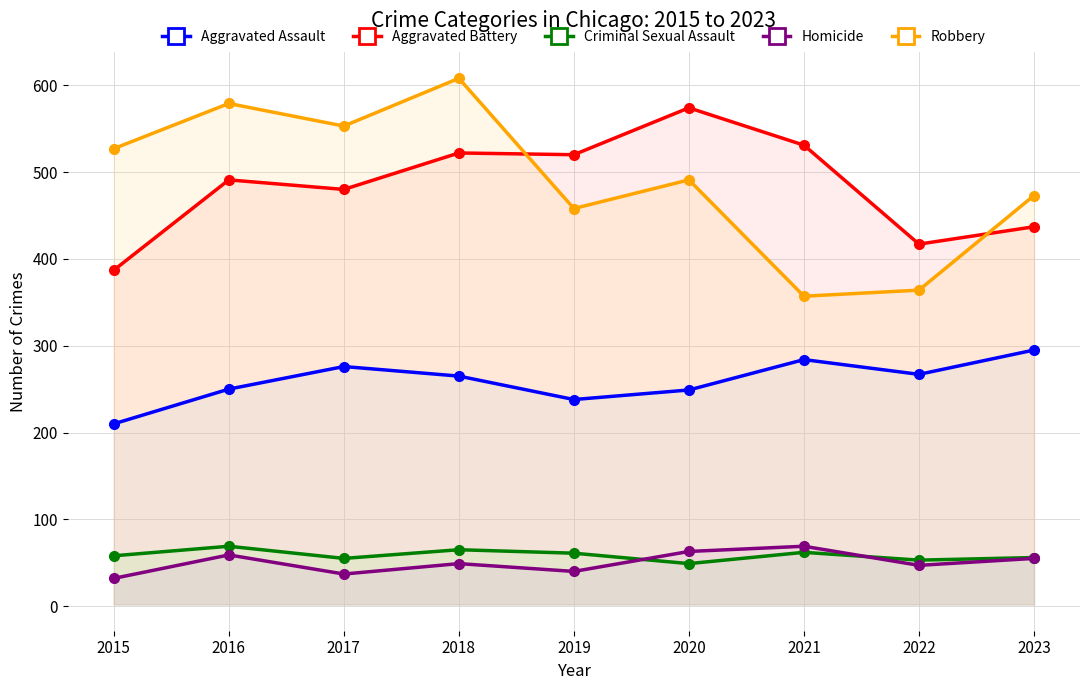

Reading left to right, extract all data points from this chart.

Aggravated Assault: 2015=210	2016=250	2017=276	2018=265	2019=238	2020=249	2021=284	2022=267	2023=295
Aggravated Battery: 2015=387	2016=491	2017=480	2018=522	2019=520	2020=574	2021=531	2022=417	2023=437
Criminal Sexual Assault: 2015=58	2016=69	2017=55	2018=65	2019=61	2020=49	2021=62	2022=53	2023=56
Homicide: 2015=32	2016=59	2017=37	2018=49	2019=40	2020=63	2021=69	2022=47	2023=55
Robbery: 2015=527	2016=579	2017=553	2018=608	2019=458	2020=491	2021=357	2022=364	2023=473